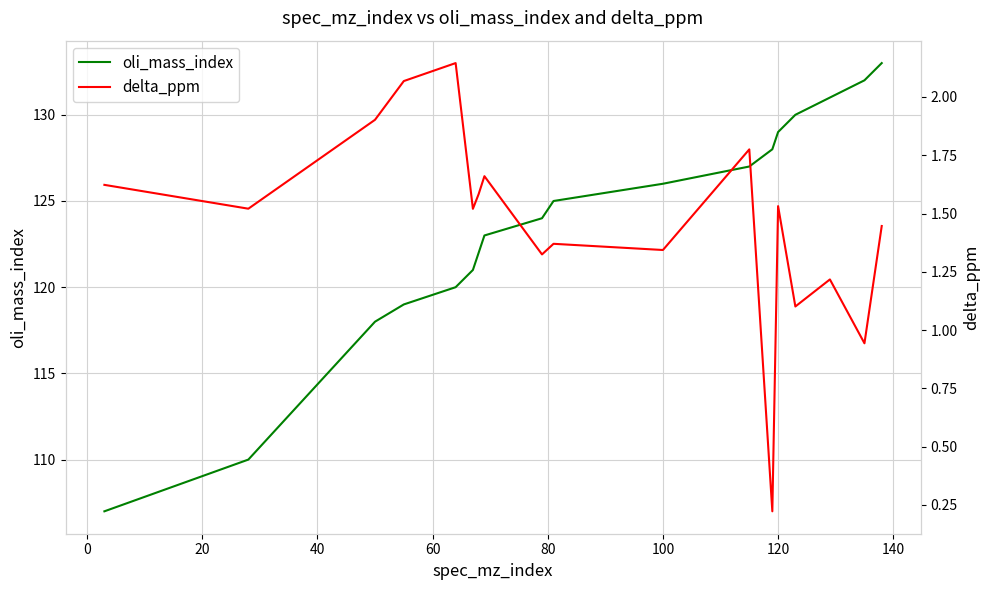

What is the highest value of the oli_mass_index series?

133